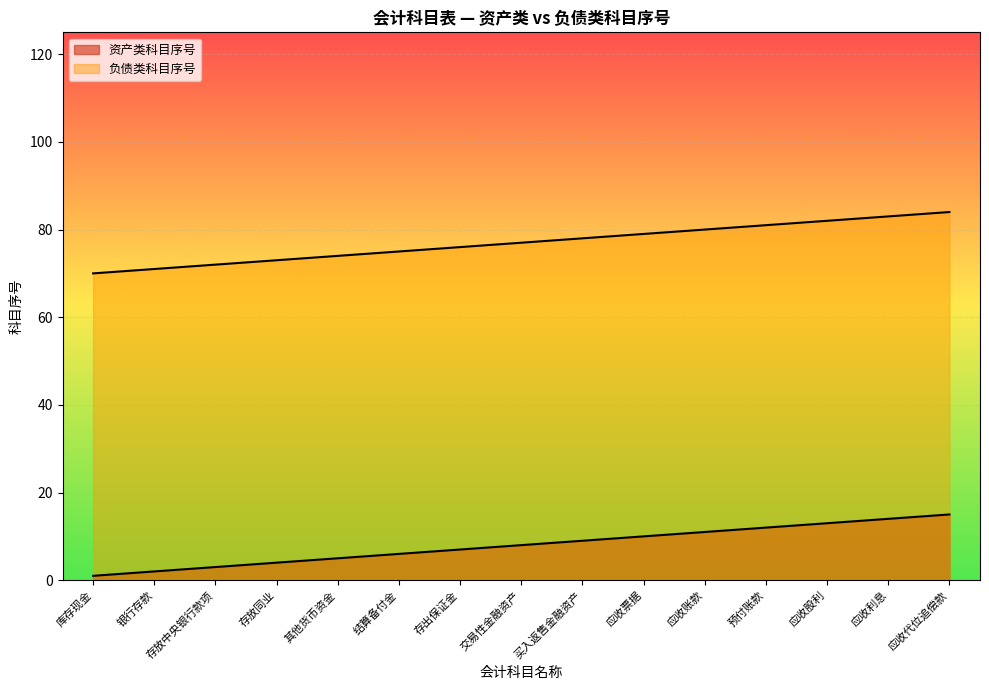

Which series has the largest range (max minus min)?

资产类科目序号